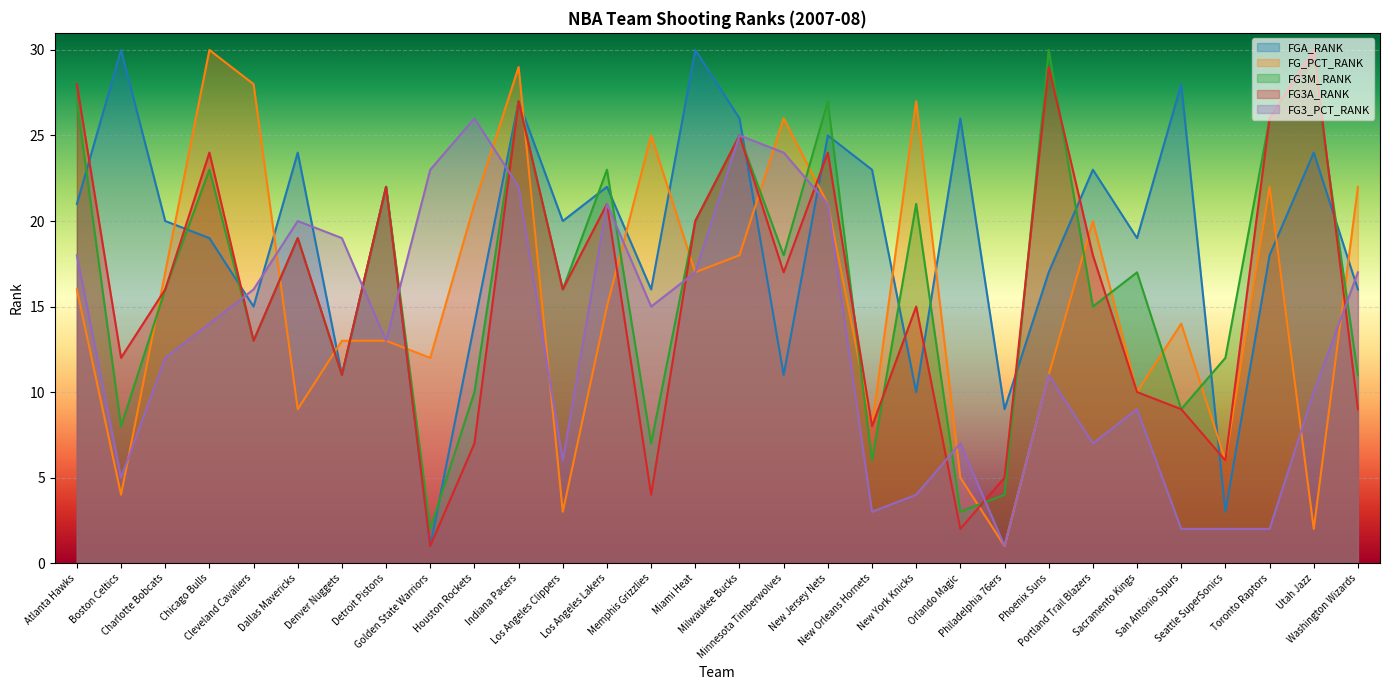

Is it true that FGA_RANK equals 2 at Philadelphia 76ers?

False